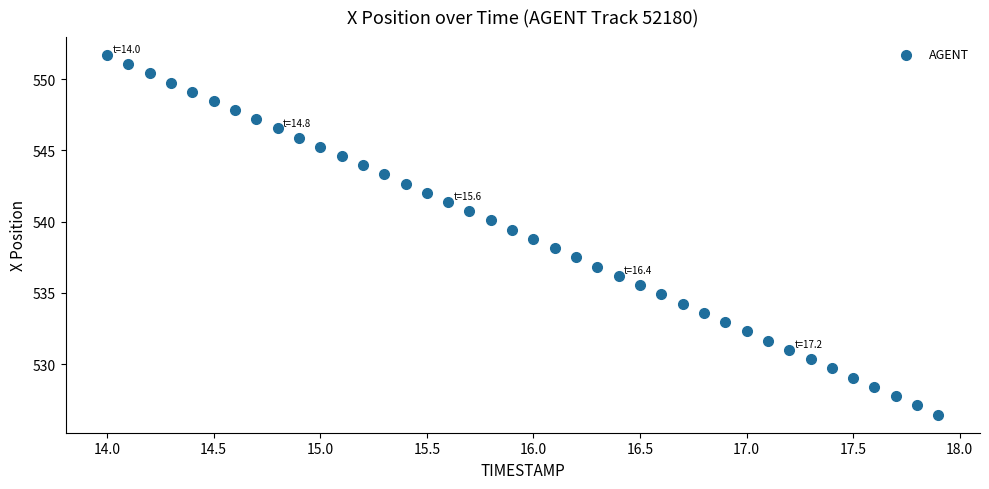

What is the range of X values (max minus min)?

3.9